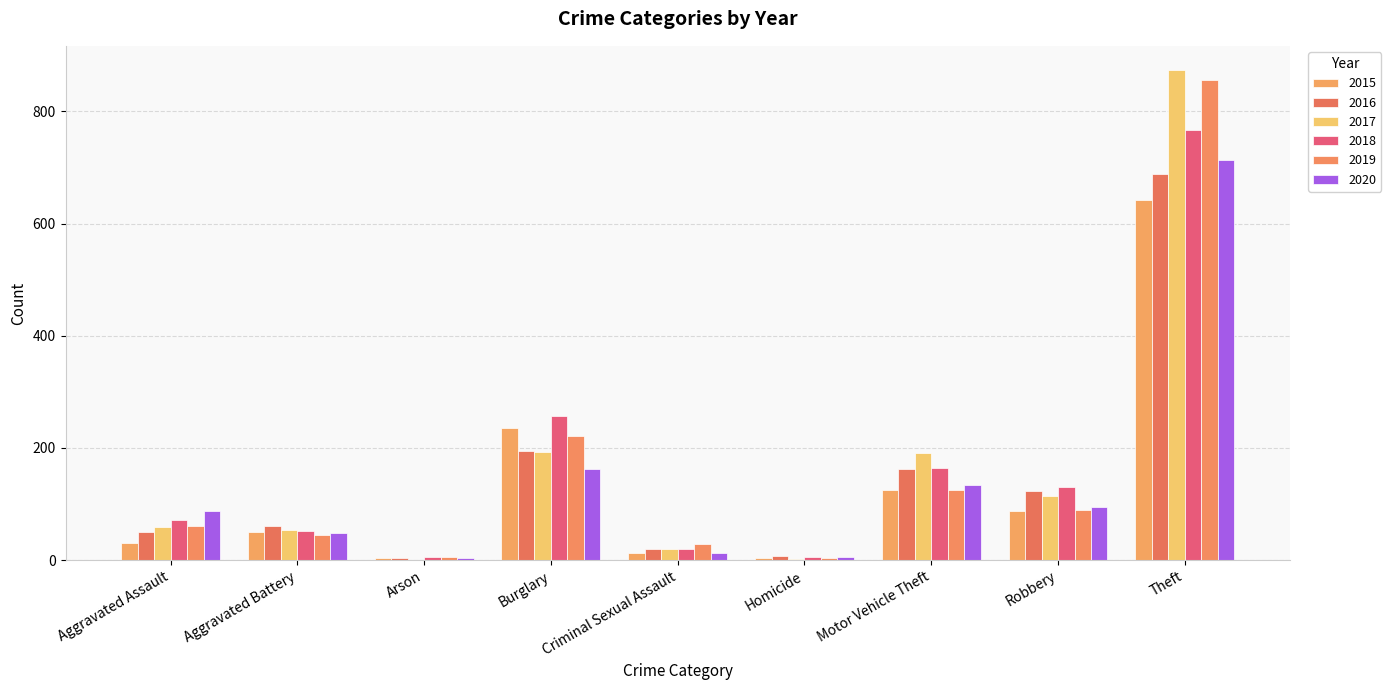

Between Criminal Sexual Assault and Robbery, which series saw the biggest shift?

2018